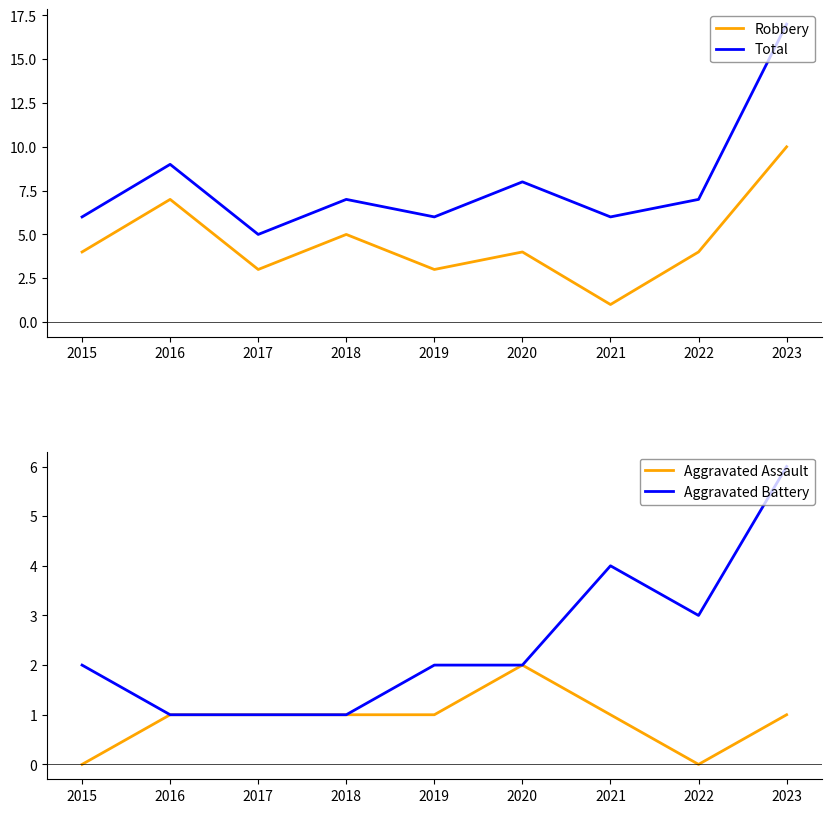

True or false: Robbery and Total cross at least once.

False